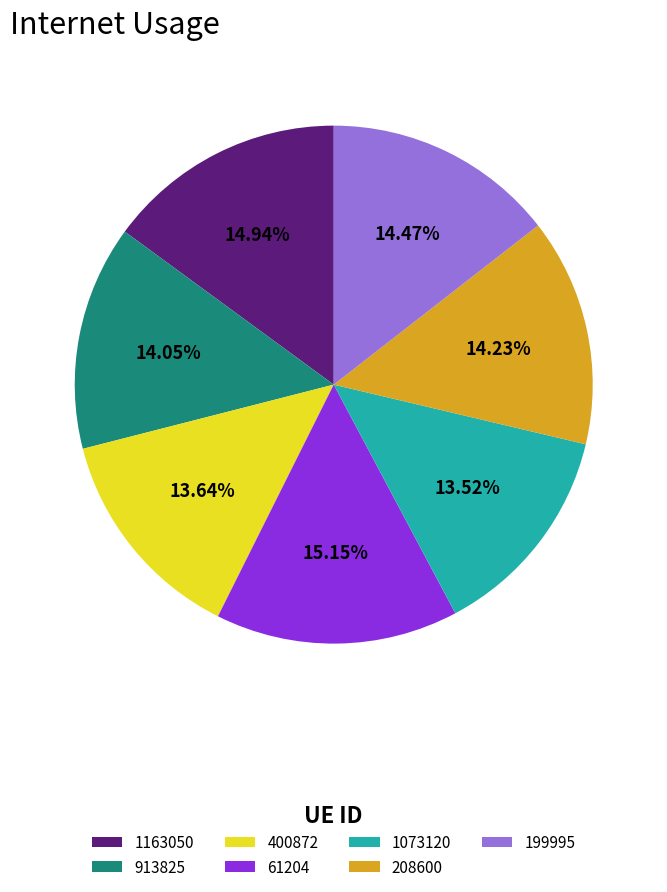

Between 913825 and 1073120, which is larger?

913825